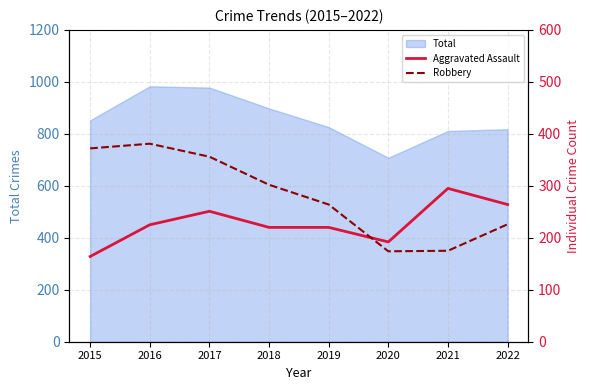

Is it true that Total equals 1213 at 2021?

False